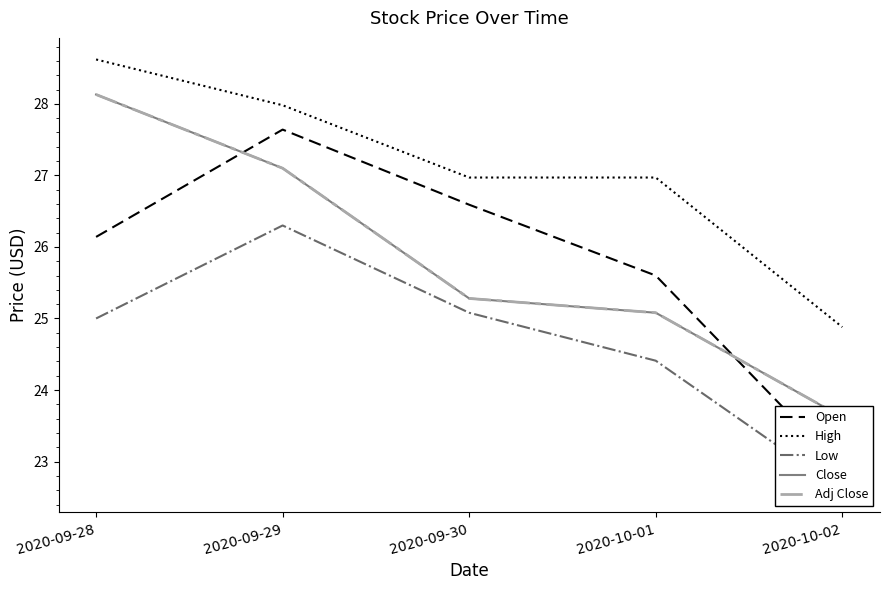

How many lines are shown in the chart?

5